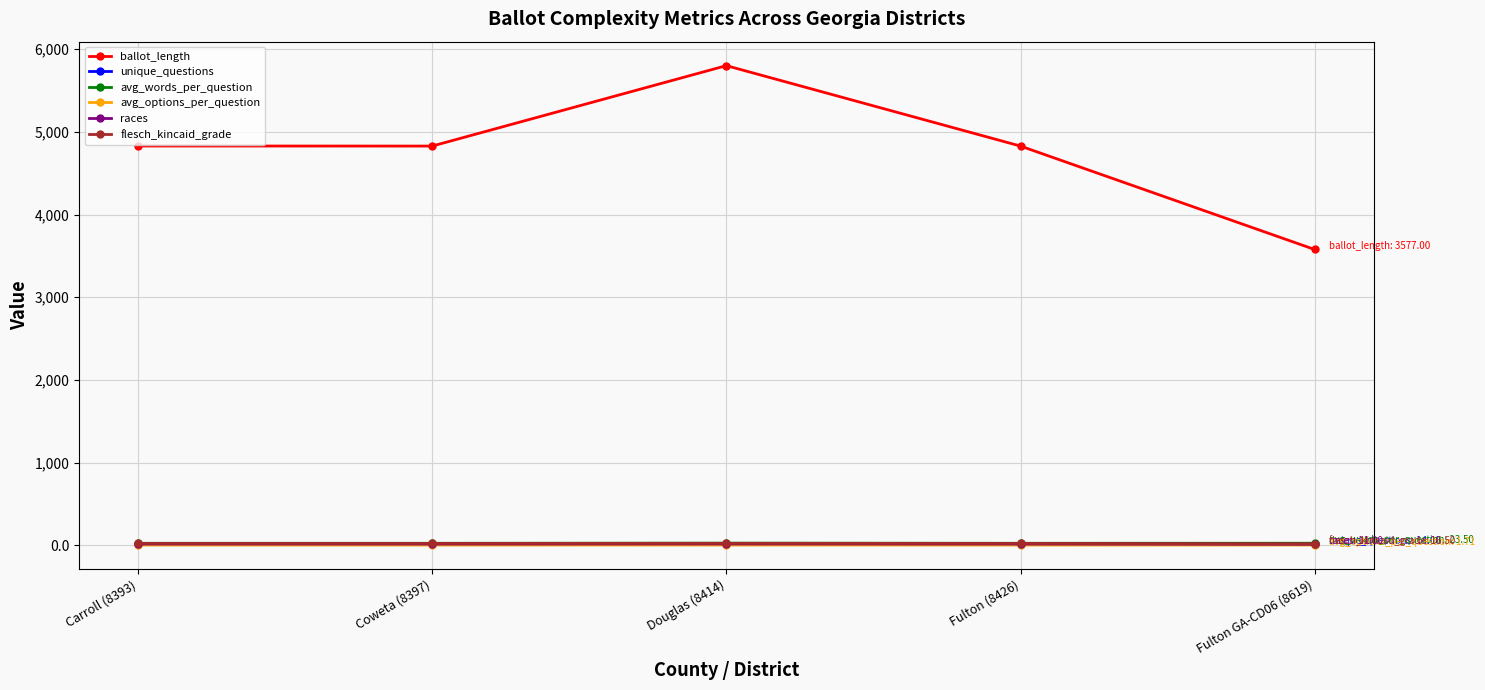

What is the total value across all series at Douglas (8414)?

5882.7